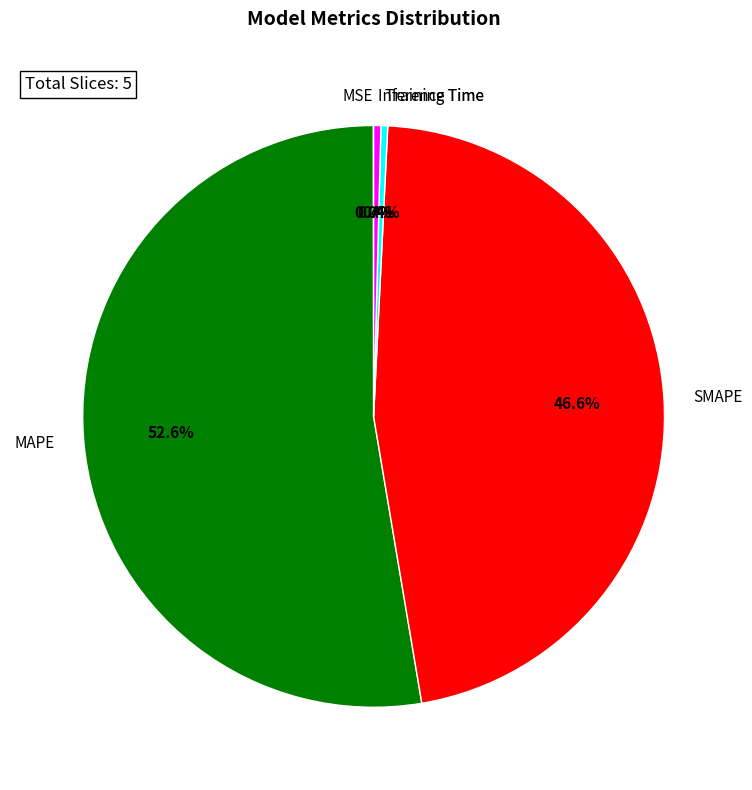

Combined, what portion of the pie is MAPE and SMAPE?

99.2%